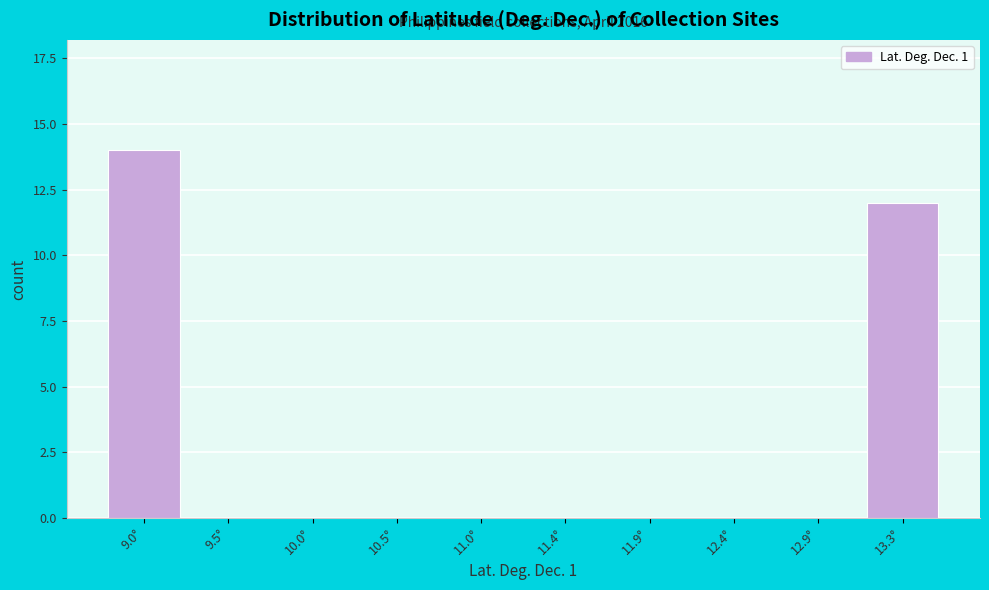

Reading left to right, transcribe all the data shown in this chart.

9.0°=14	9.5°=0	10.0°=0	10.5°=0	11.0°=0	11.4°=0	11.9°=0	12.4°=0	12.9°=0	13.3°=12